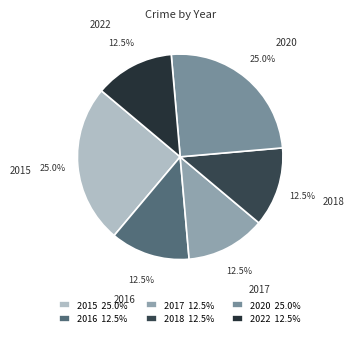

Is 2016 the majority of the pie?

No